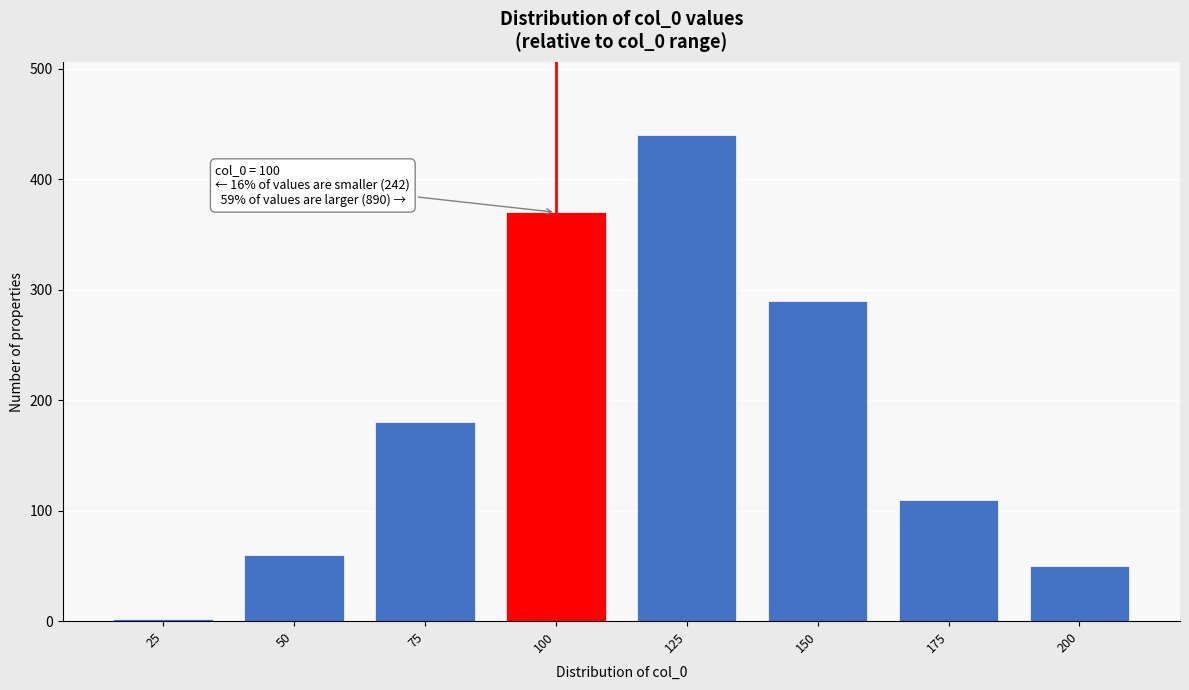

Reading right to left, list all the values displayed in this chart.

200=50	175=110	150=290	125=440	100=370	75=180	50=60	25=2